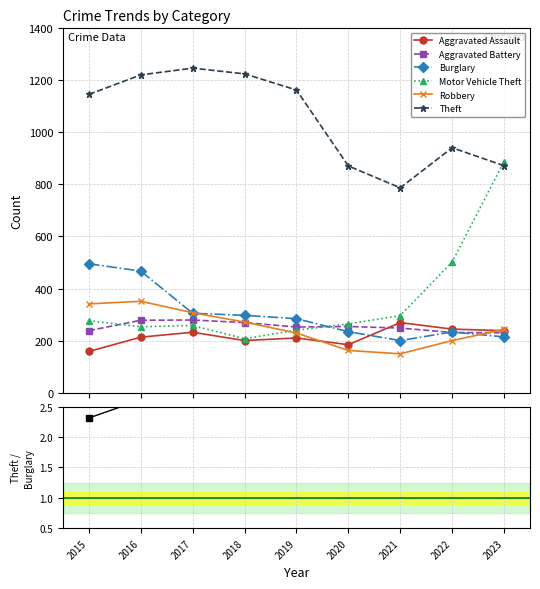

Rank the categories by Theft value from highest to lowest.

2017, 2018, 2016, 2019, 2015, 2022, 2023, 2020, 2021